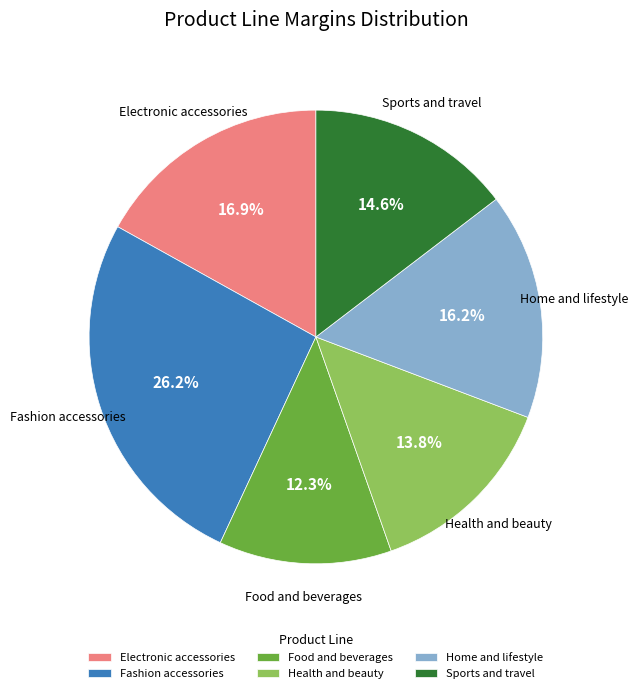

What portion of the pie excludes Home and lifestyle?

83.8%